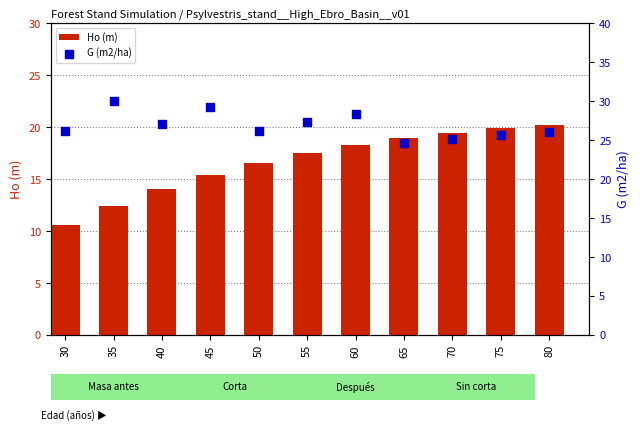

At which category is the sum across all series the highest?

60